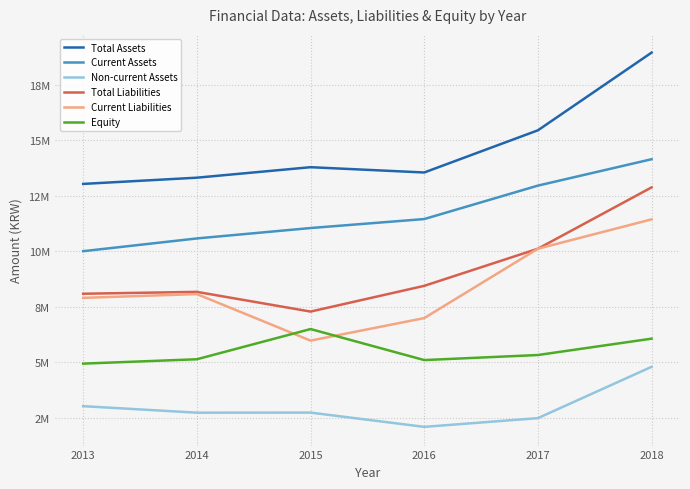

At which label does Equity first exceed 5329467?

2015